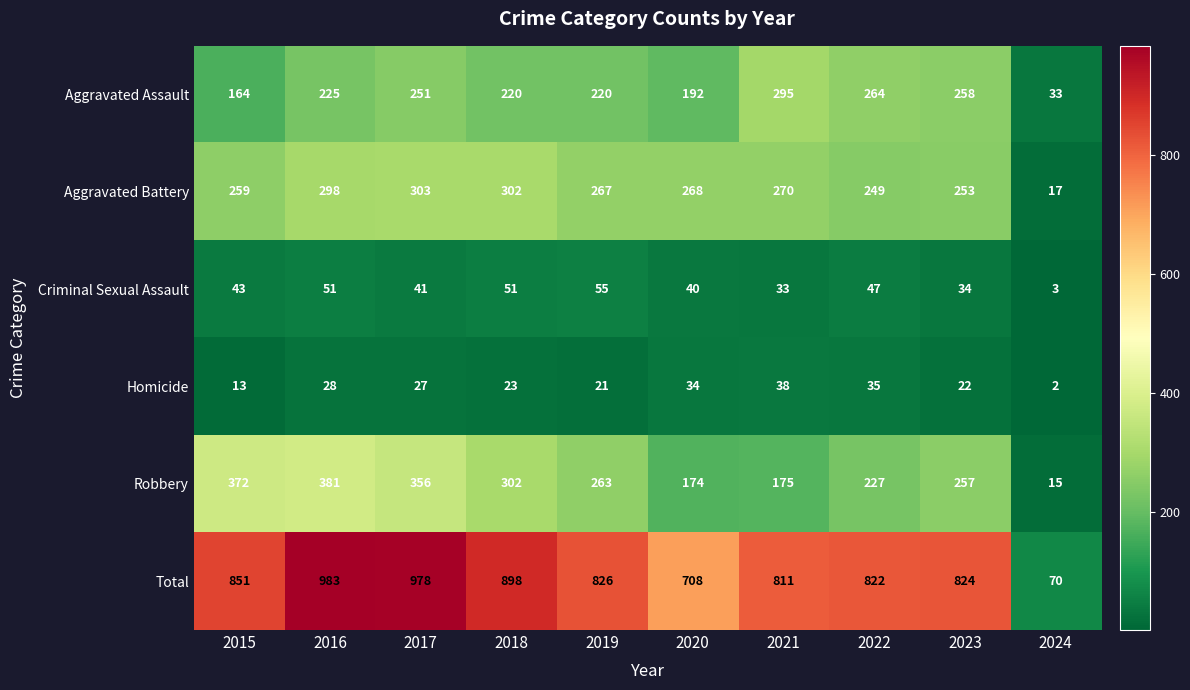

What is the maximum value shown in the chart?

983